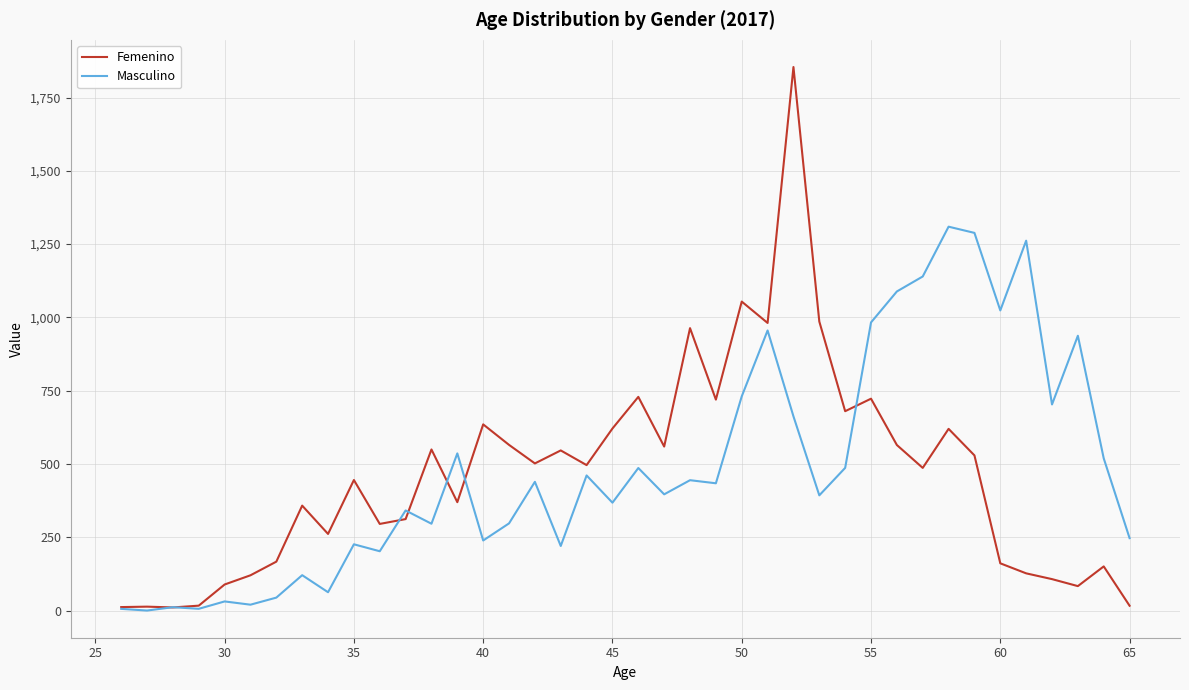

After their last crossing, which series has the higher values: Masculino or Femenino?

Masculino